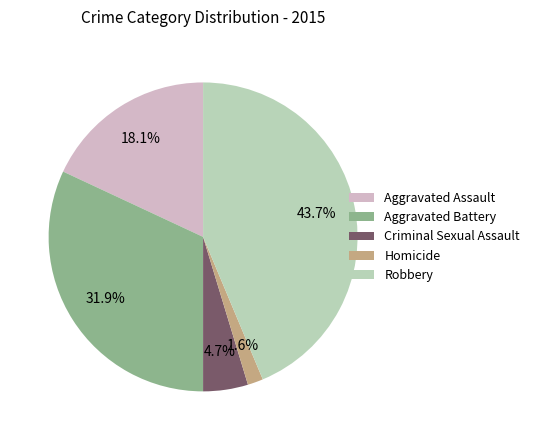

What percentage do Criminal Sexual Assault and Homicide together represent?

6.3%